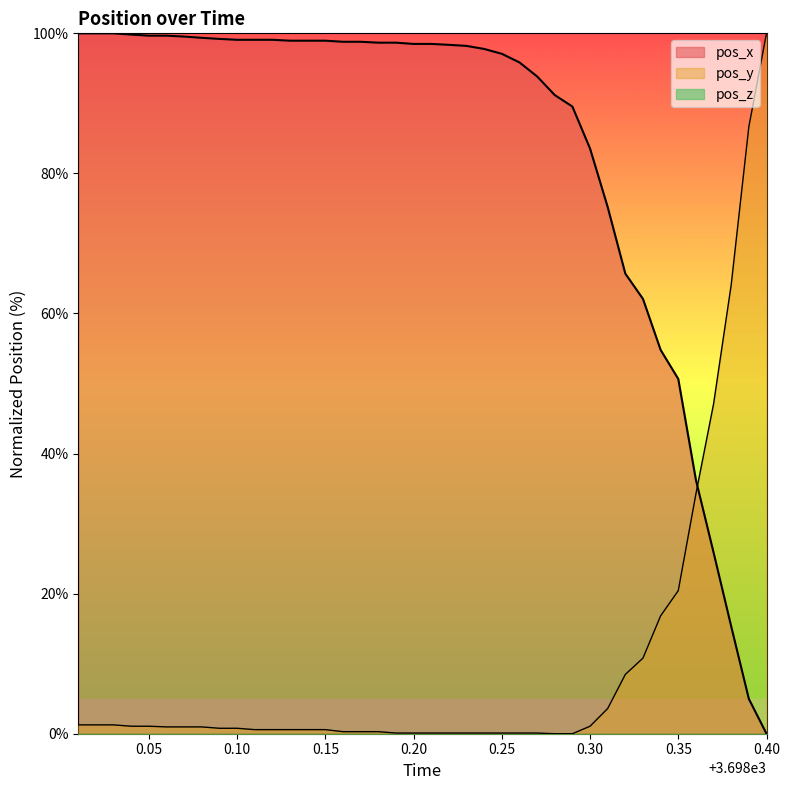

How many intersections are there between pos_y and pos_x?

1